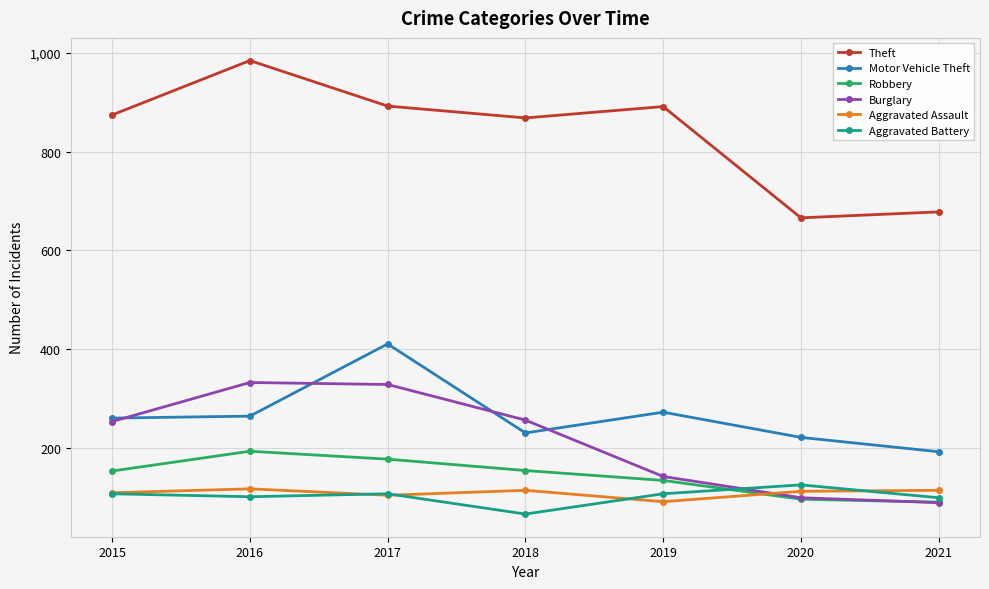

At how many categories does at least one series exceed 634?

7